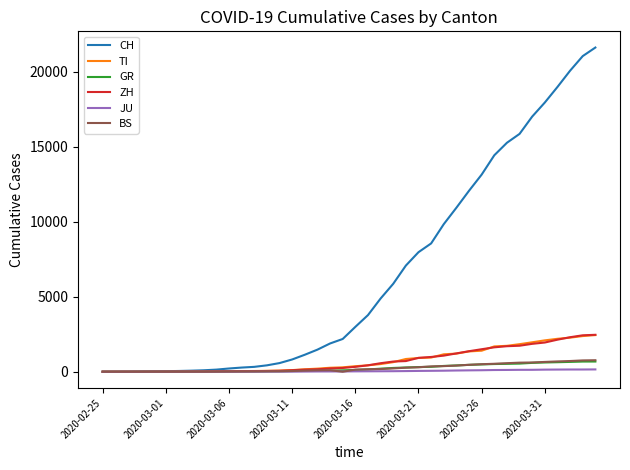

What is the maximum value for ZH?

2461